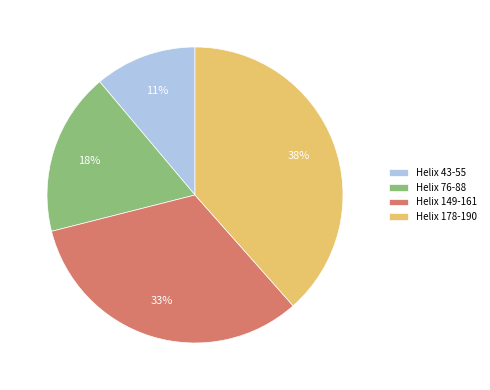

To the nearest percent, what is the combined percentage of Helix 76-88 and Helix 178-190?

56%